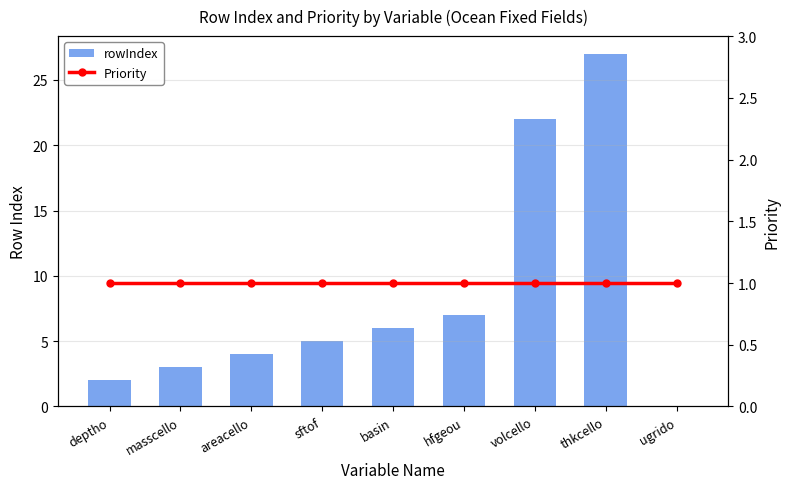

Between sftof and volcello, which series saw the biggest shift?

rowIndex